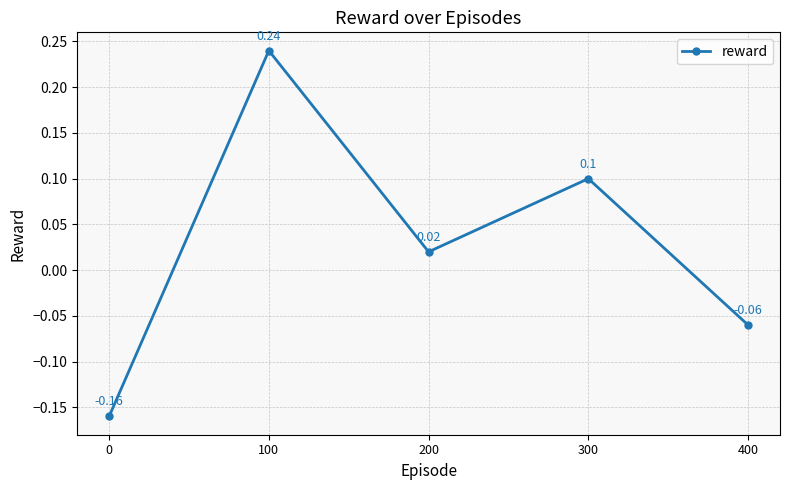

How many points are higher than both their immediate neighbors (excluding endpoints)?

2